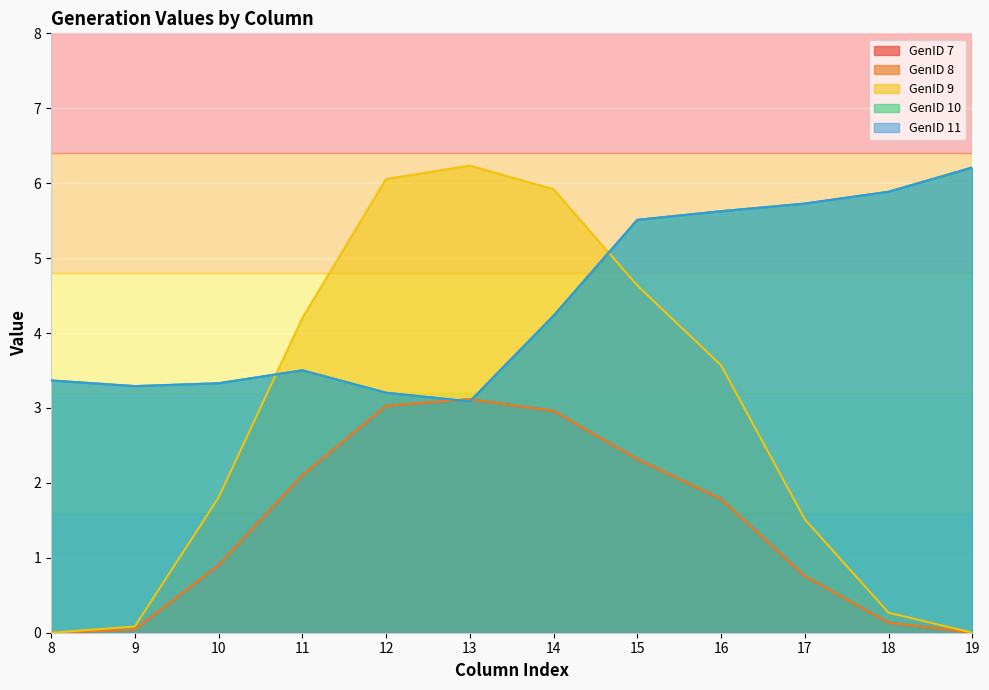

Is it true that GenID 8 equals 4.0 at 15?

False